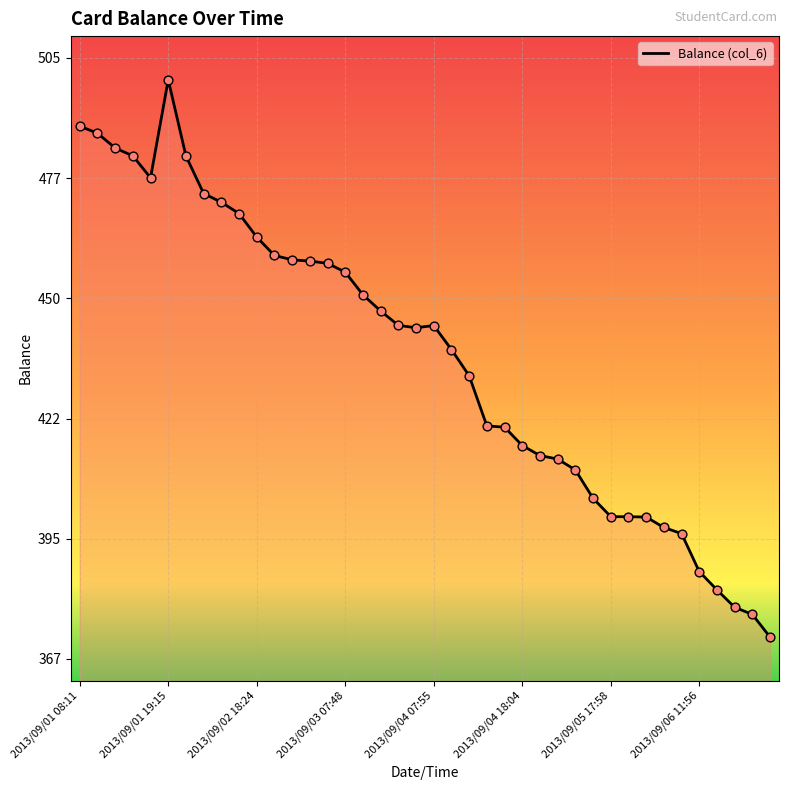

What is the difference between the maximum and minimum values?

127.8